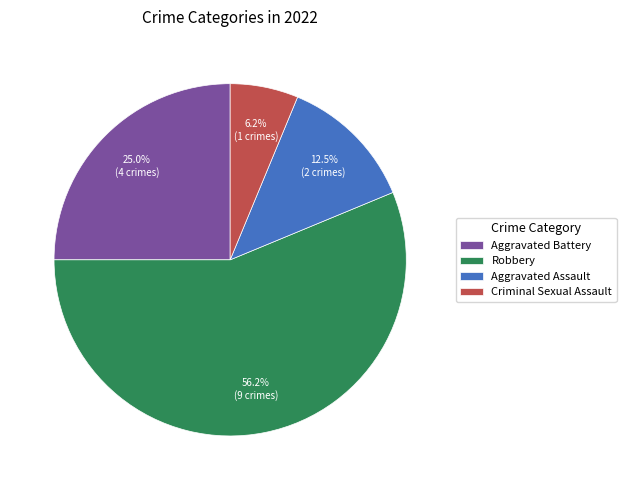

Between Aggravated Battery and Robbery, which is larger?

Robbery